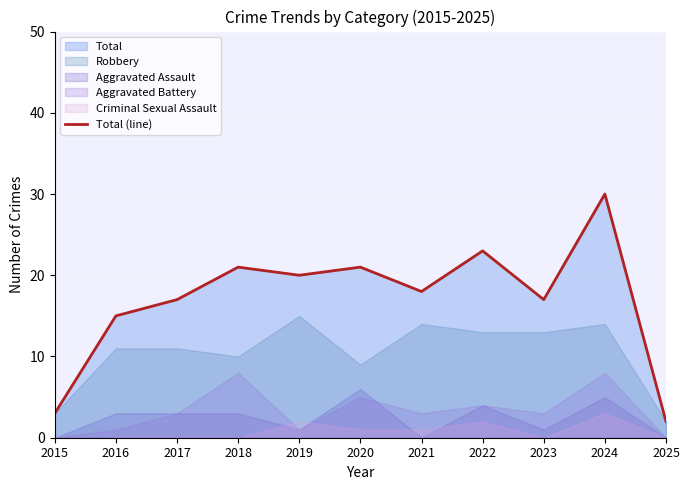

What is the smallest value displayed?

2